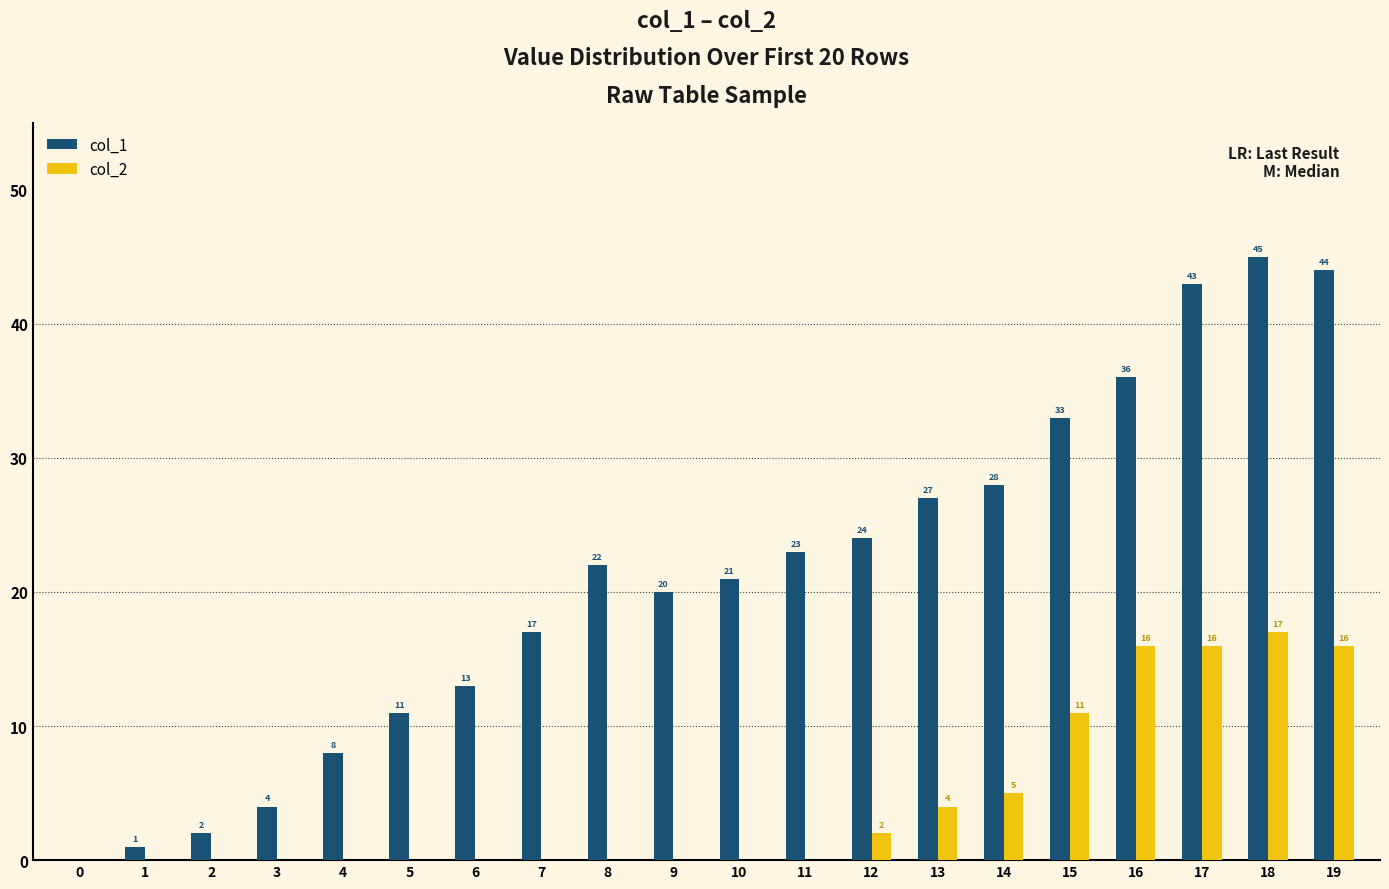

The col_1 series shows 9 at 14. True or false?

False